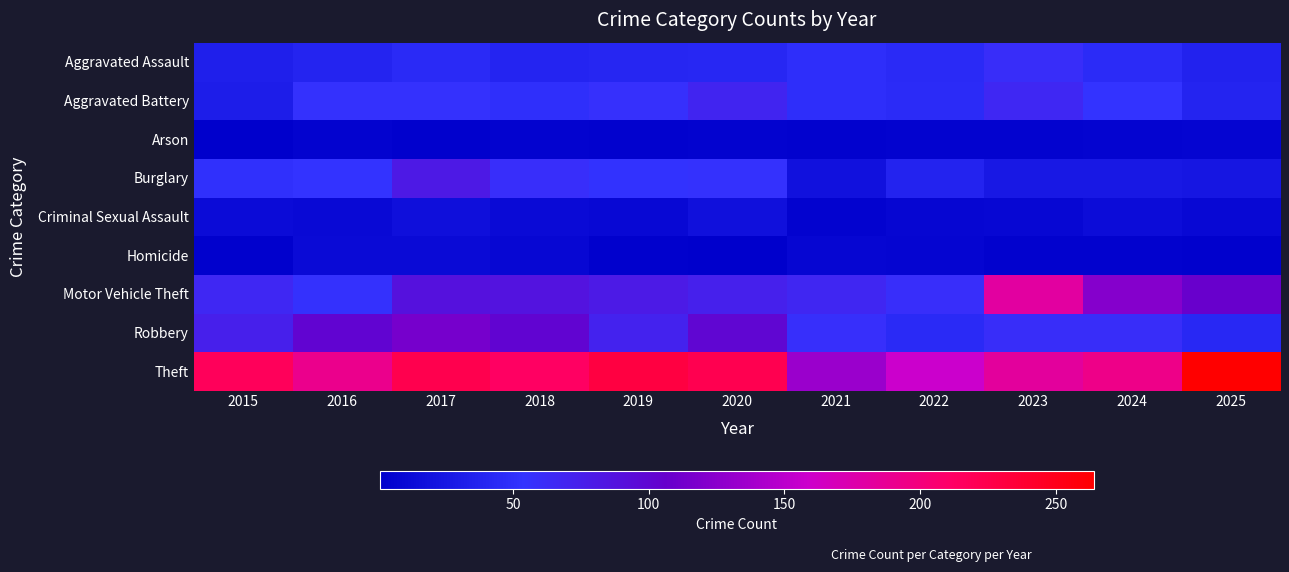

Reading left to right, transcribe all the data shown in this chart.

Aggravated Assault: 2015=33	2016=38	2017=45	2018=40	2019=41	2020=42	2021=49	2022=45	2023=60	2024=46	2025=36
Aggravated Battery: 2015=31	2016=56	2017=56	2018=50	2019=57	2020=69	2021=49	2022=46	2023=66	2024=54	2025=38
Arson: 2015=1	2016=5	2017=3	2018=5	2019=4	2020=5	2021=4	2022=5	2023=5	2024=6	2025=7
Burglary: 2015=51	2016=54	2017=81	2018=59	2019=53	2020=56	2021=19	2022=37	2023=26	2024=26	2025=24
Criminal Sexual Assault: 2015=13	2016=11	2017=17	2018=12	2019=10	2020=18	2021=5	2022=8	2023=9	2024=14	2025=10
Homicide: 2015=3	2016=12	2017=12	2018=9	2019=3	2020=2	2021=8	2022=7	2023=4	2024=4	2025=3
Motor Vehicle Theft: 2015=66	2016=56	2017=89	2018=87	2019=80	2020=73	2021=67	2022=59	2023=181	2024=123	2025=107
Robbery: 2015=74	2016=101	2017=115	2018=101	2019=71	2020=100	2021=58	2022=45	2023=60	2024=60	2025=44
Theft: 2015=217	2016=192	2017=223	2018=213	2019=230	2020=222	2021=133	2022=159	2023=183	2024=194	2025=264